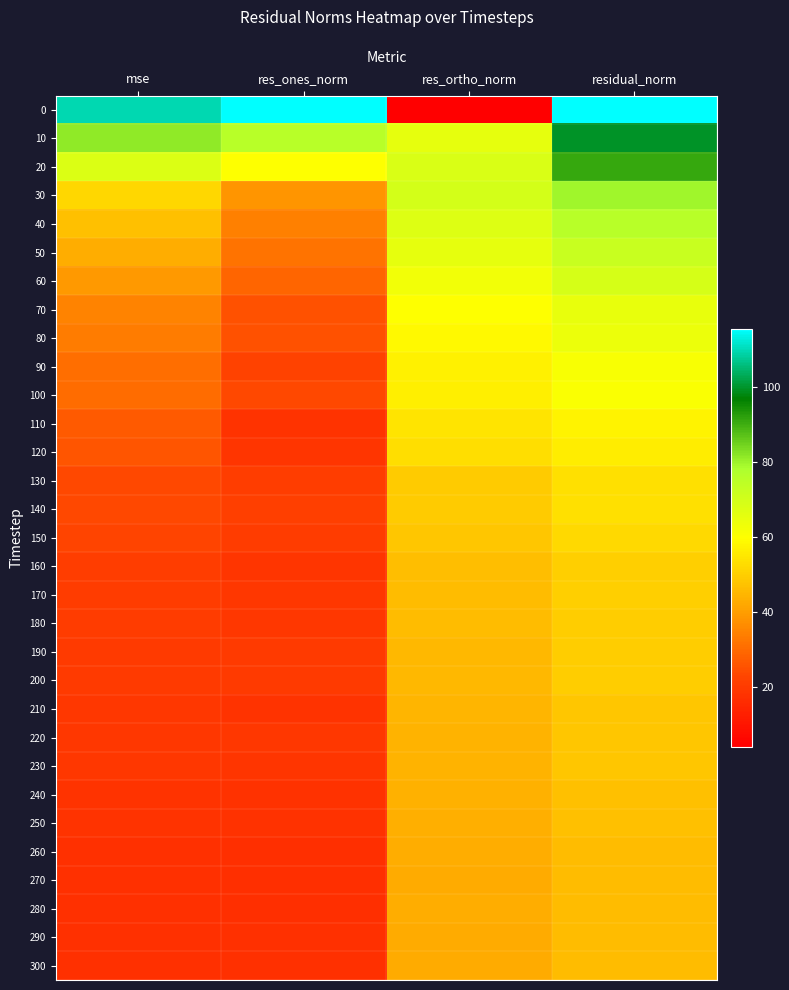

Which has a higher value, mse or res_ones_norm?

res_ones_norm